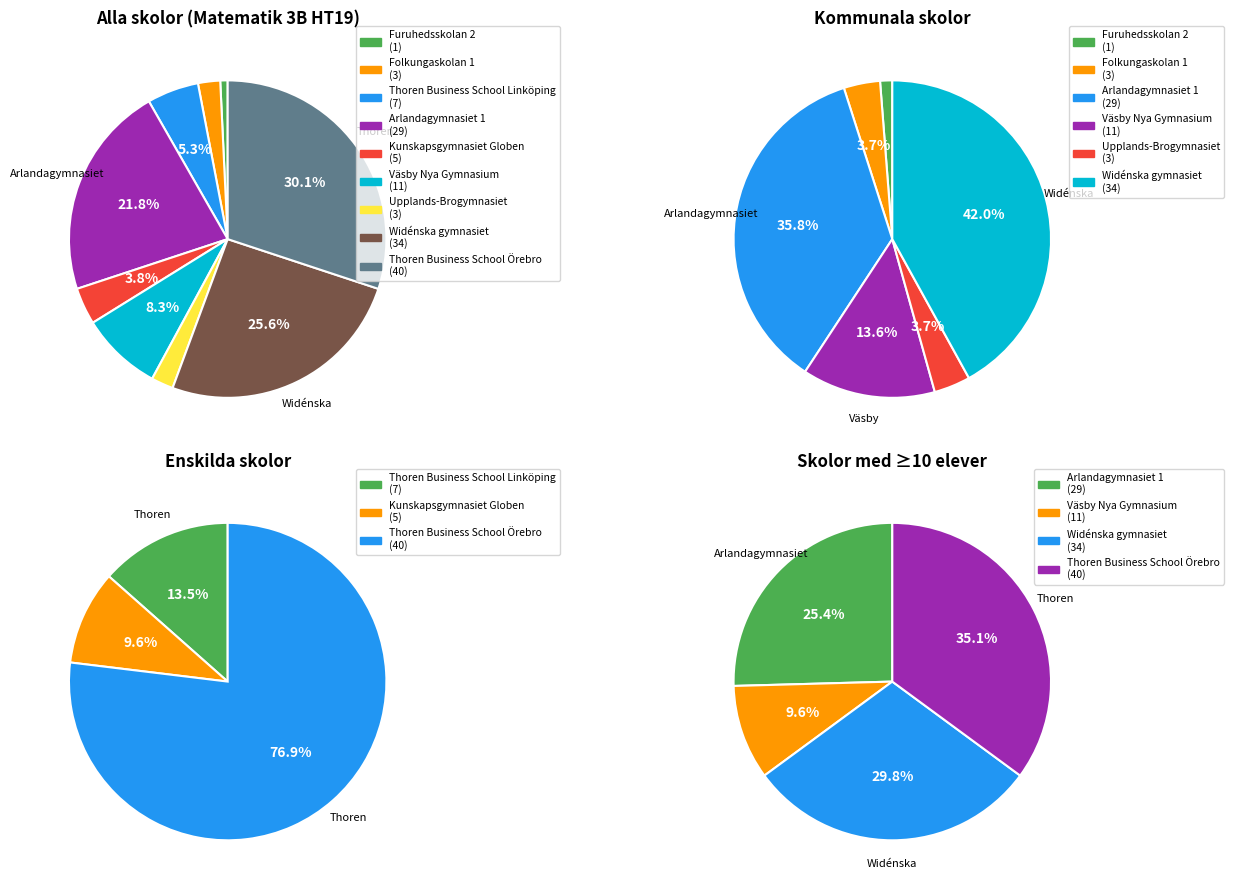

Does Widénska gymnasiet account for over 50% of the chart?

No